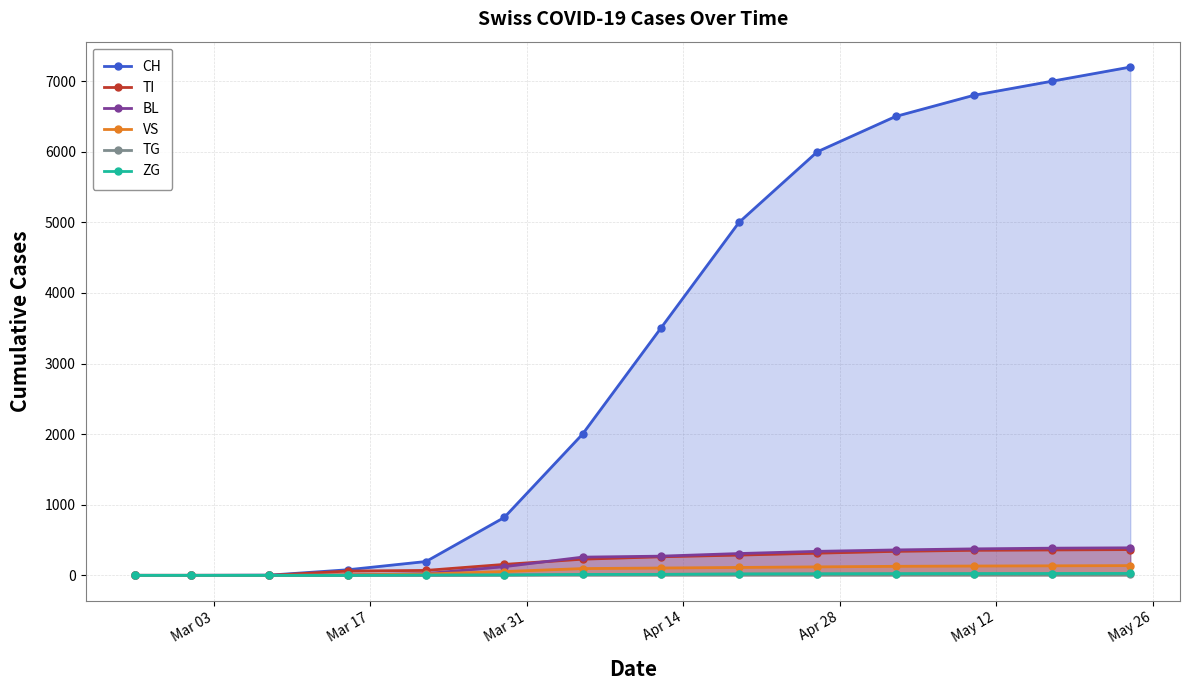

Which series has the largest range (max minus min)?

CH